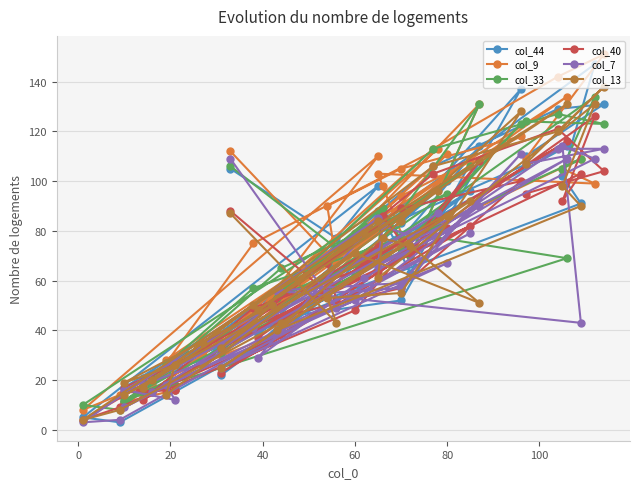

What is the greatest value displayed?

151